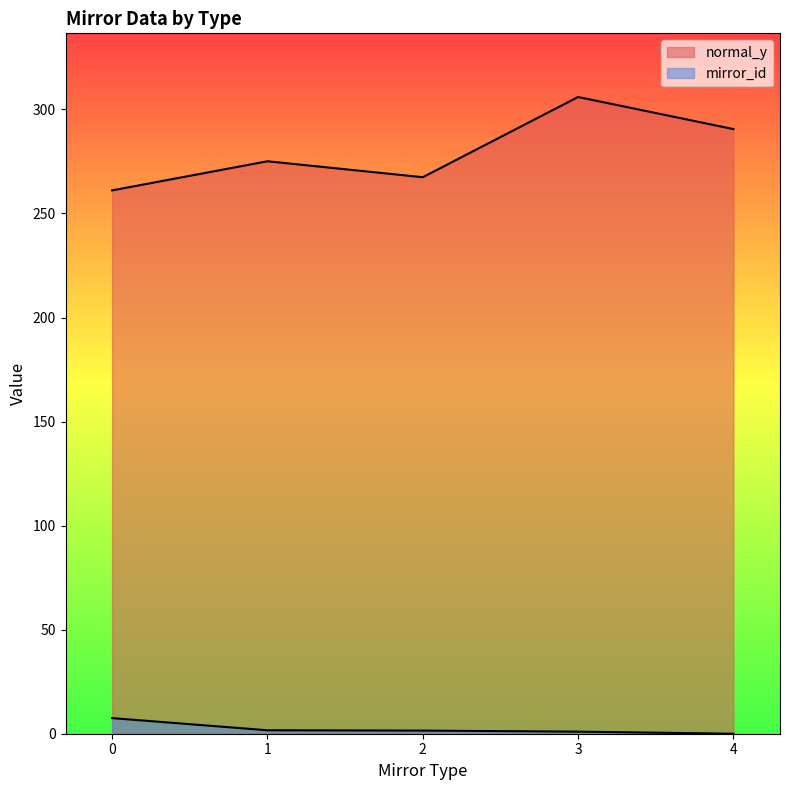

Which series has the largest range (max minus min)?

normal_y